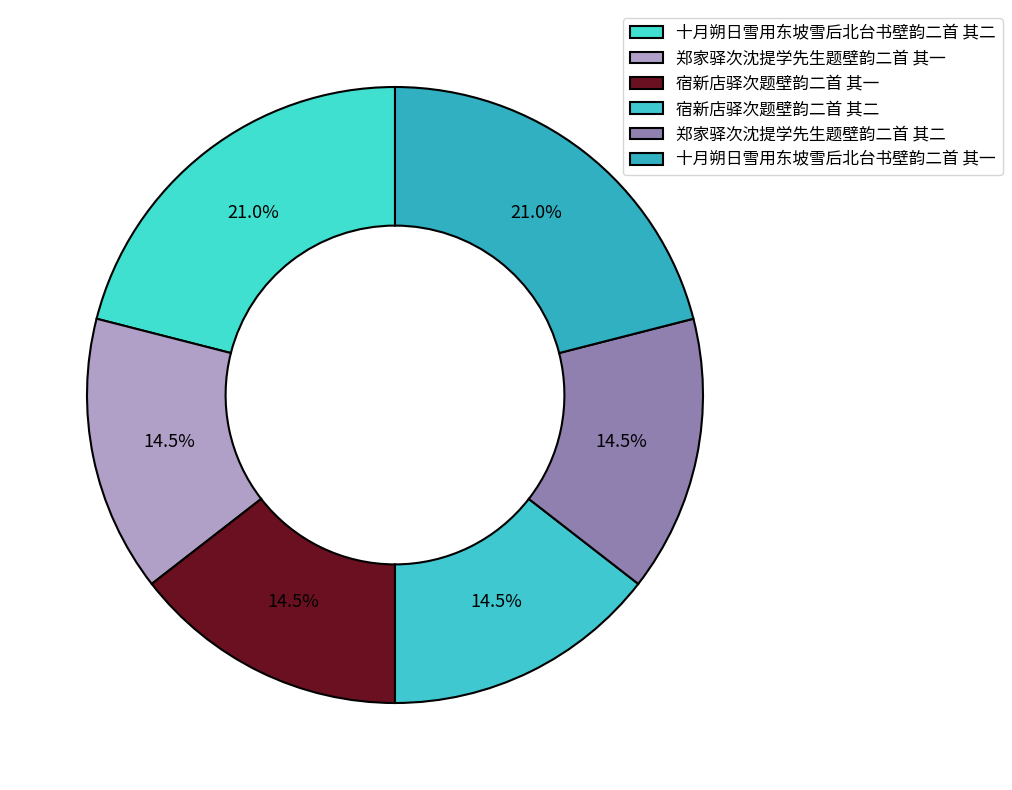

Does any single category account for the majority?

No